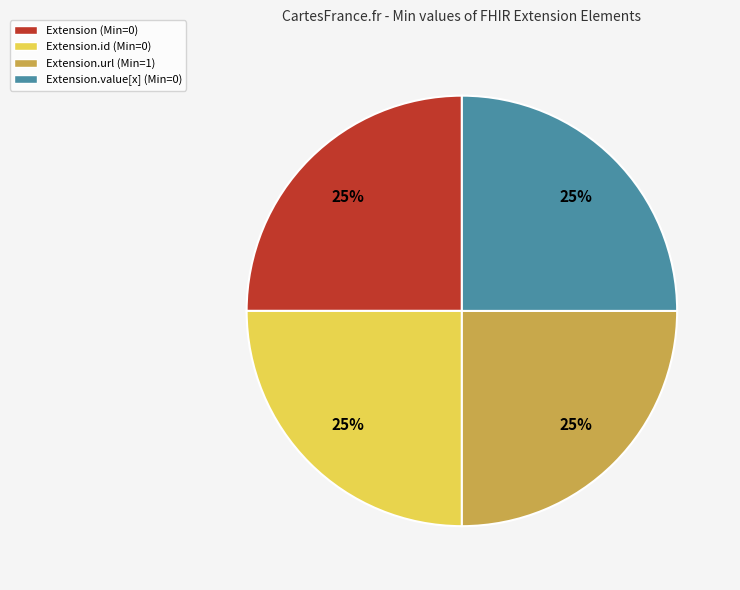

What percentage is the Extension.value[x] (Min=0) slice, to the nearest percent?

25%